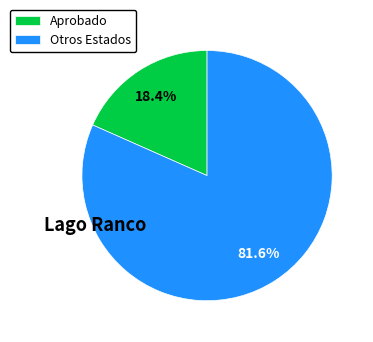

Rank the categories by value from highest to lowest.

Otros Estados, Aprobado